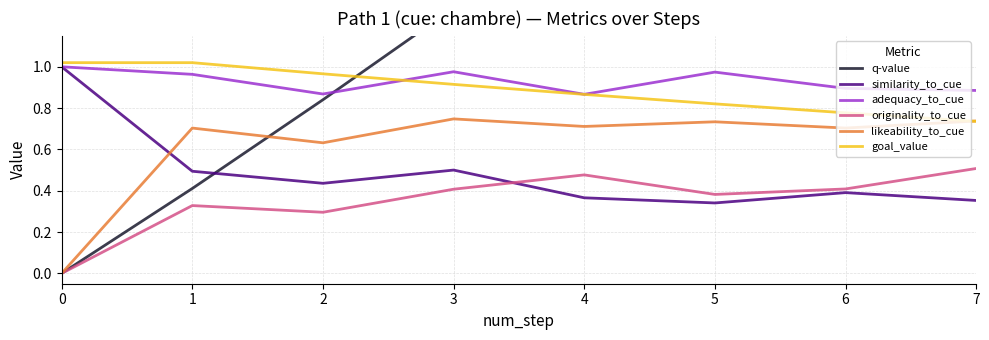

Is this an area chart (filled region under the line)?

No